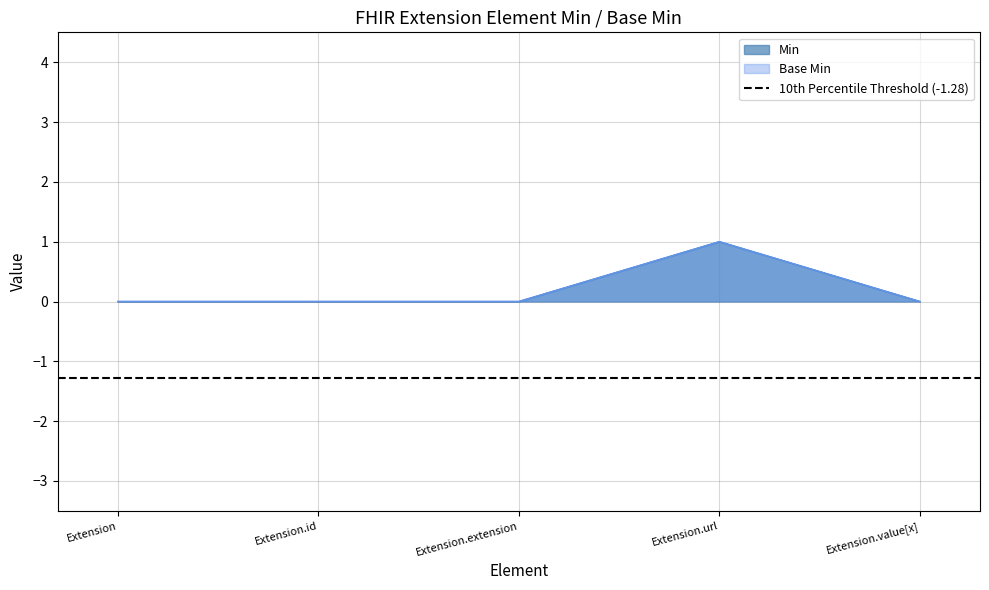

What are all the series names shown in the legend?

Min, Base Min